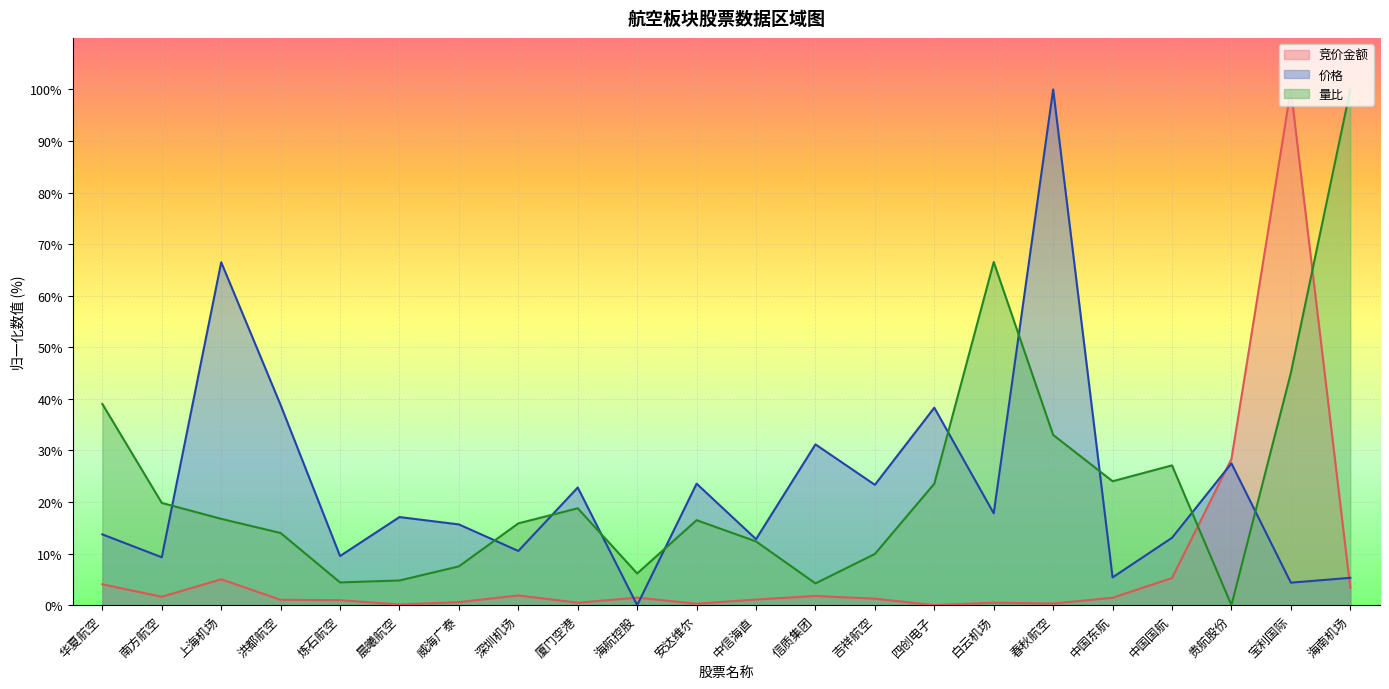

What is the average value of the 价格 series?

23.0